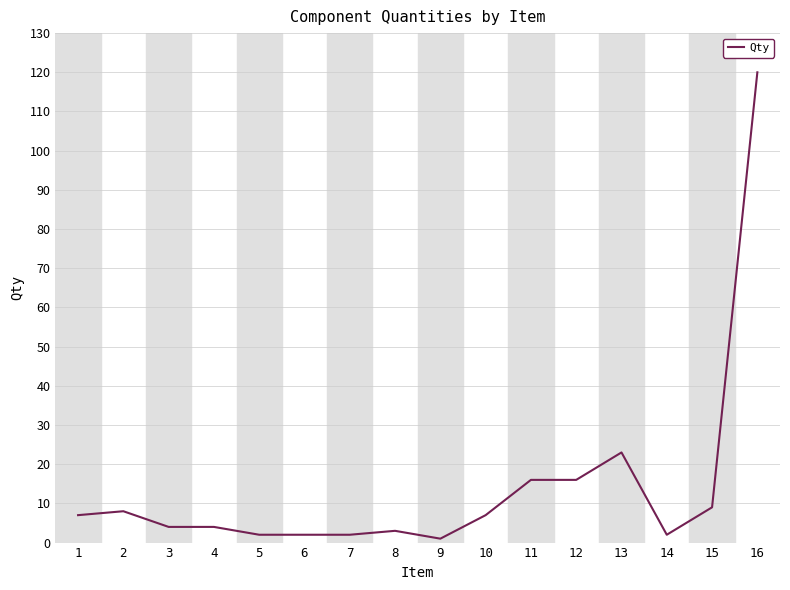

What is the greatest value displayed?

120